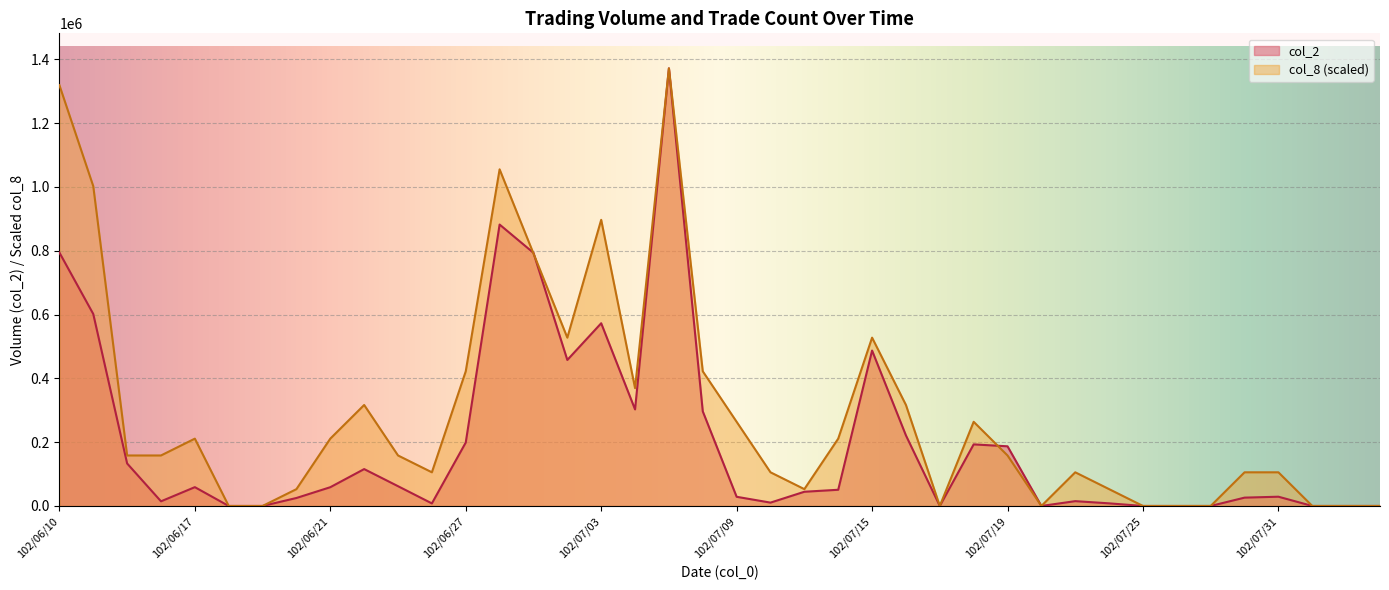

What is the value of the col_8 point at the 31st from the left?

105503.8